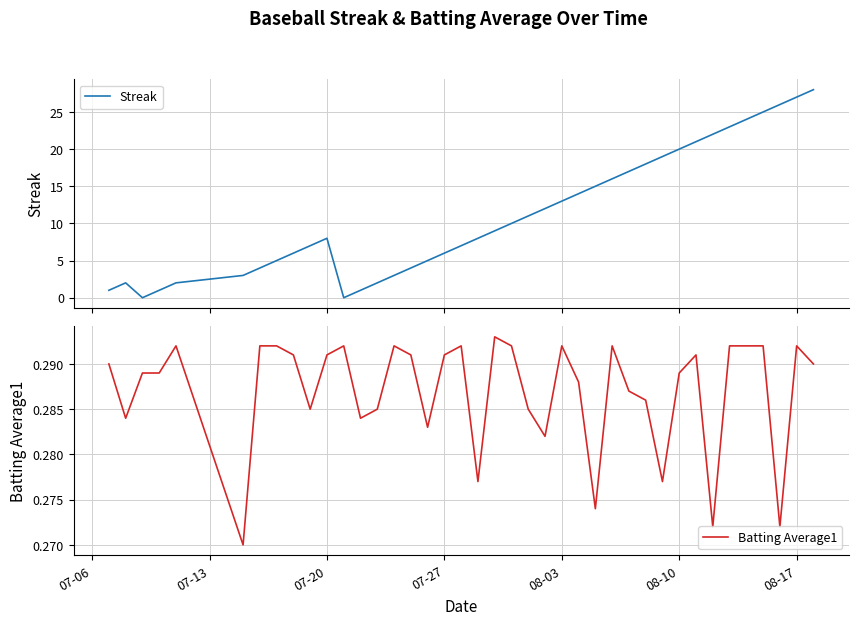

What is the maximum value for Streak?

28